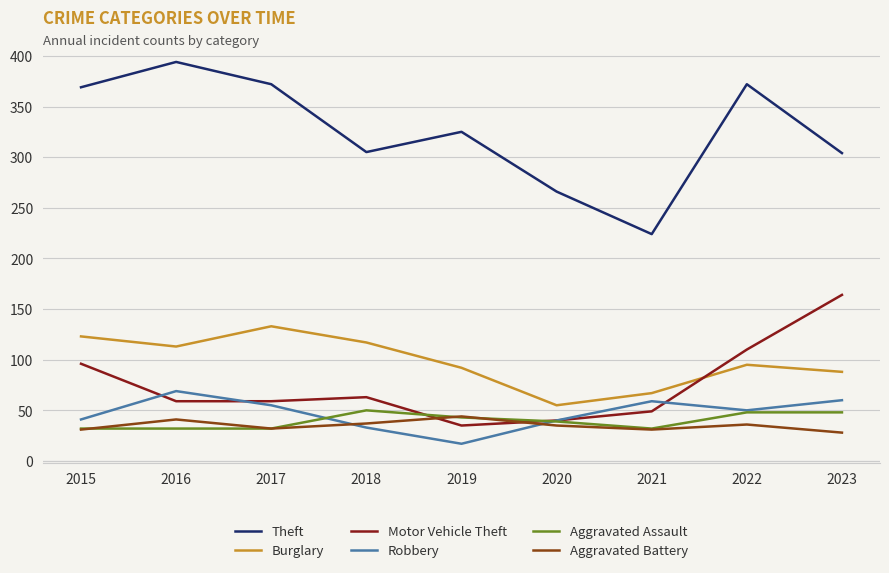

Rank the series at 2023 from lowest to highest value.

Aggravated Battery, Aggravated Assault, Robbery, Burglary, Motor Vehicle Theft, Theft